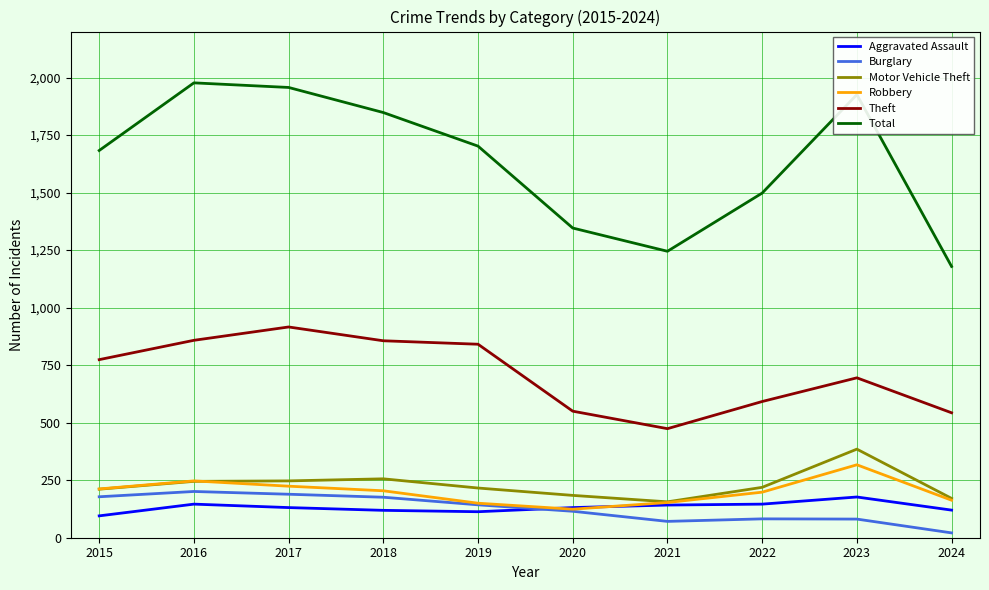

What is the maximum value shown in the chart?

1977